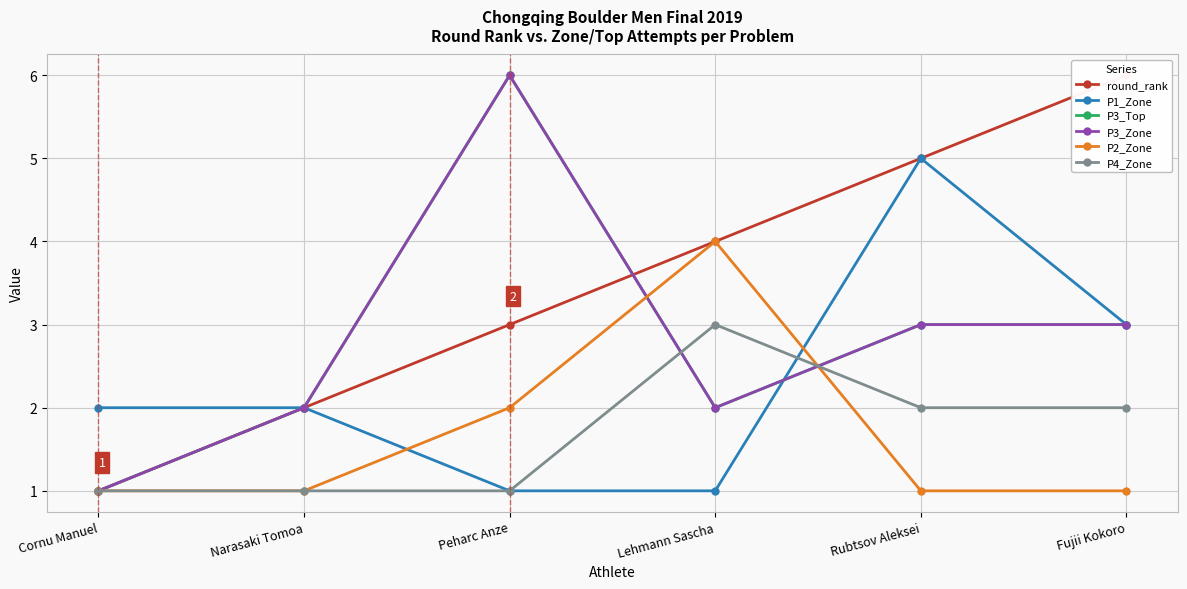

Reading right to left, extract all data points from this chart.

round_rank: Fujii Kokoro=6	Rubtsov Aleksei=5	Lehmann Sascha=4	Peharc Anze=3	Narasaki Tomoa=2	Cornu Manuel=1
P1_Zone: Fujii Kokoro=3	Rubtsov Aleksei=5	Lehmann Sascha=1	Peharc Anze=1	Narasaki Tomoa=2	Cornu Manuel=2
P3_Top: Fujii Kokoro=3	Rubtsov Aleksei=3	Lehmann Sascha=2	Peharc Anze=6	Narasaki Tomoa=2	Cornu Manuel=1
P3_Zone: Fujii Kokoro=3	Rubtsov Aleksei=3	Lehmann Sascha=2	Peharc Anze=6	Narasaki Tomoa=2	Cornu Manuel=1
P2_Zone: Fujii Kokoro=1	Rubtsov Aleksei=1	Lehmann Sascha=4	Peharc Anze=2	Narasaki Tomoa=1	Cornu Manuel=1
P4_Zone: Fujii Kokoro=2	Rubtsov Aleksei=2	Lehmann Sascha=3	Peharc Anze=1	Narasaki Tomoa=1	Cornu Manuel=1